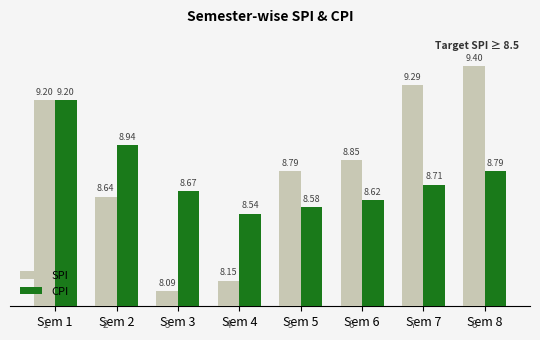

At which label does CPI reach its peak?

Sem 1